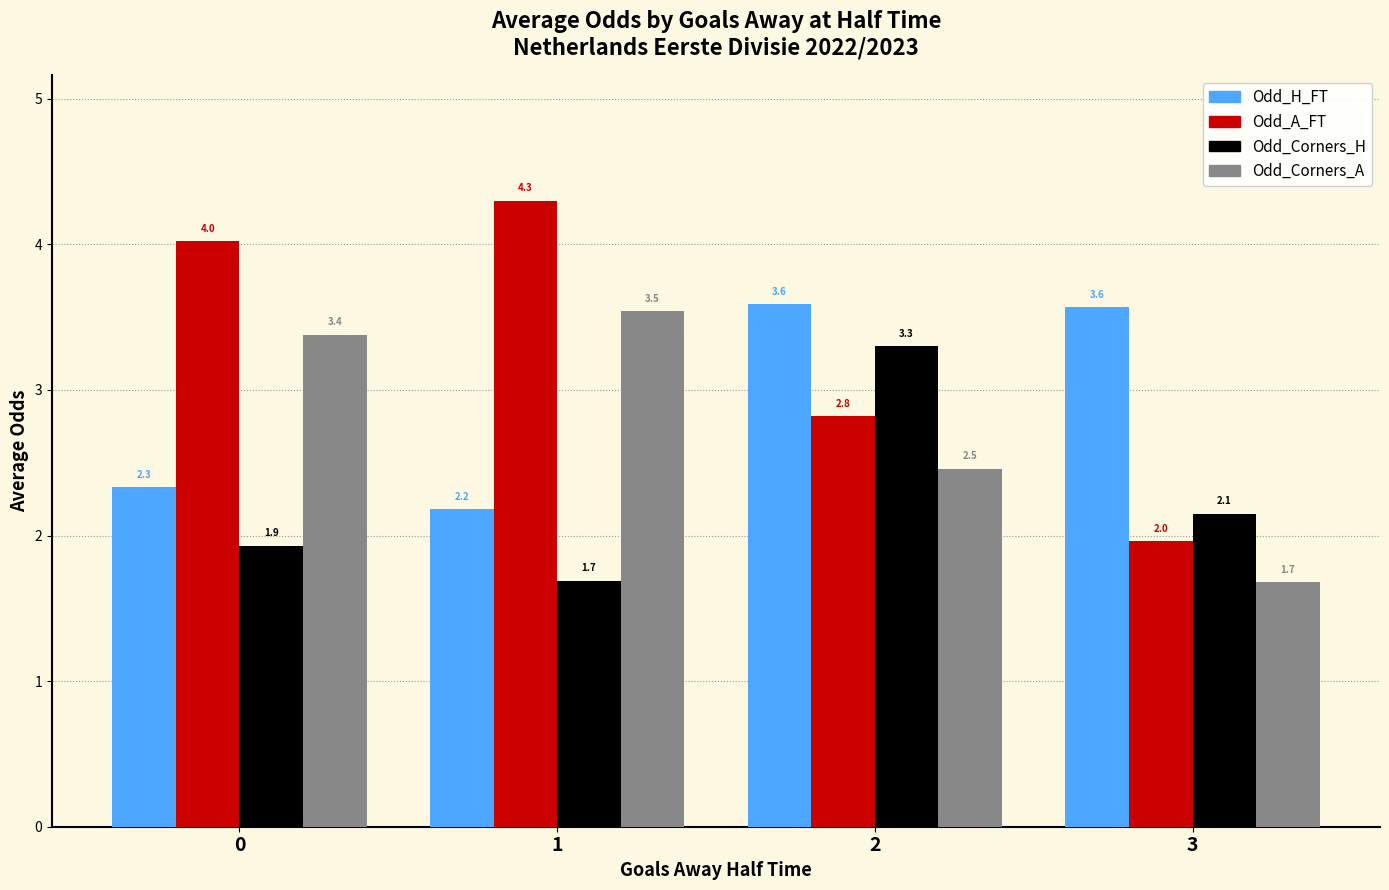

Read the Odd_Corners_A value at 3.

1.7